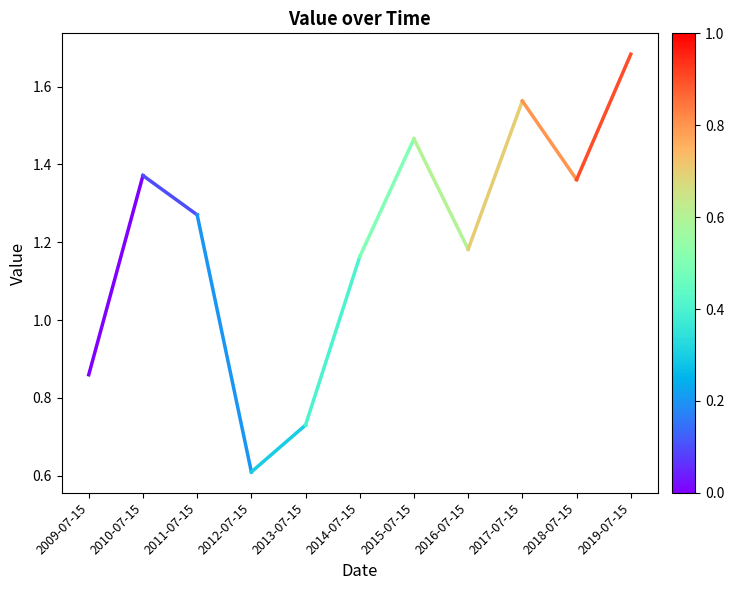

Which label corresponds to the largest value in the chart?

2019-07-15